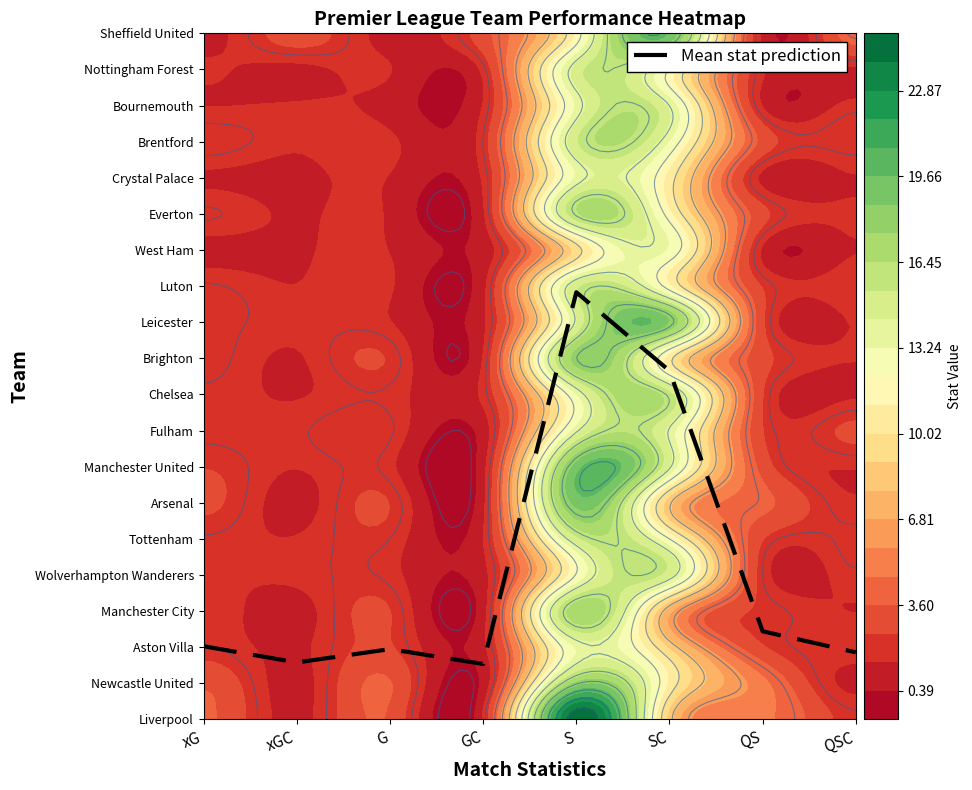

What is the approximate value at G?

1.9